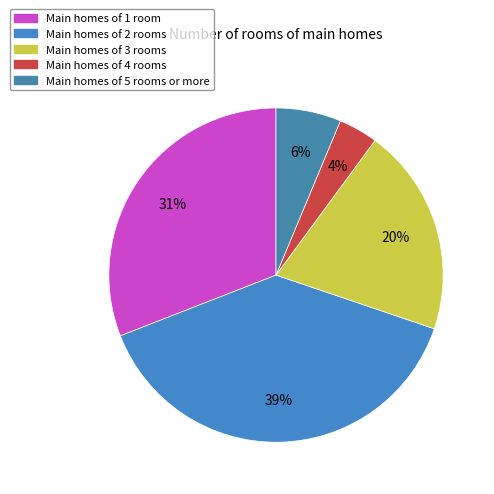

Is there a majority slice in this chart?

No